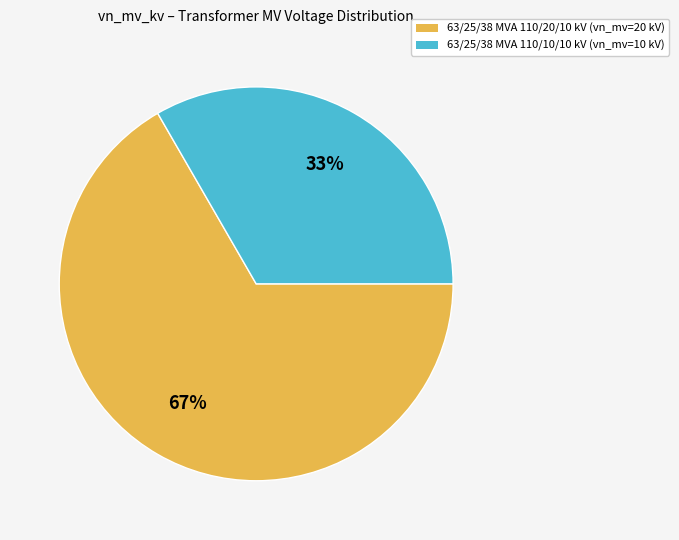

Approximately how many times larger is the value at 63/25/38 MVA 110/10/10 kV compared to 63/25/38 MVA 110/20/10 kV?

0.5